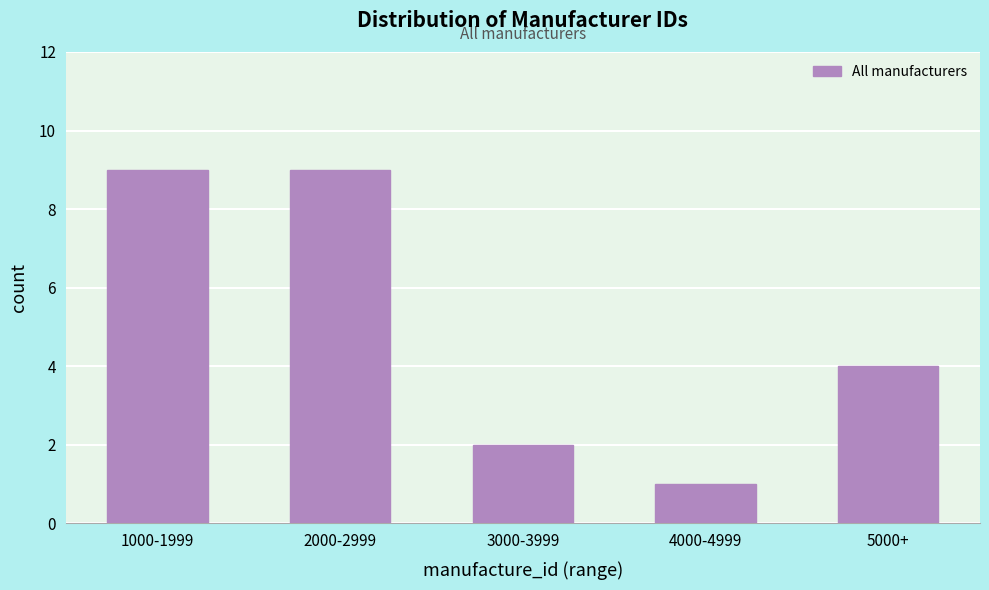

Reading left to right, transcribe all the data shown in this chart.

9	9	2	1	4